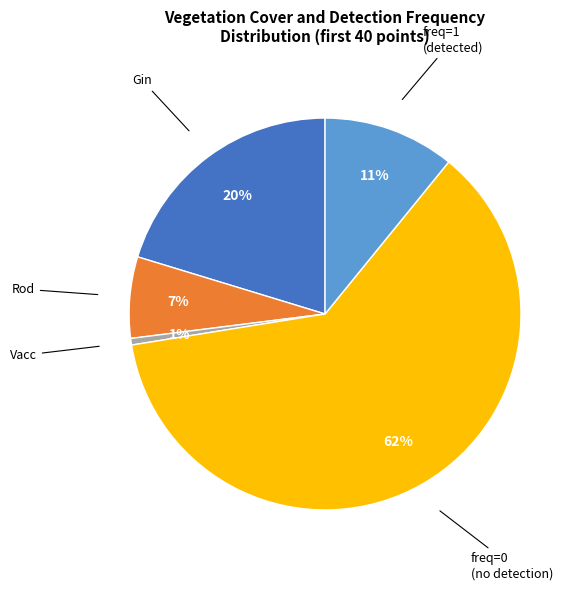

To the nearest percent, what is the average slice percentage?

20%